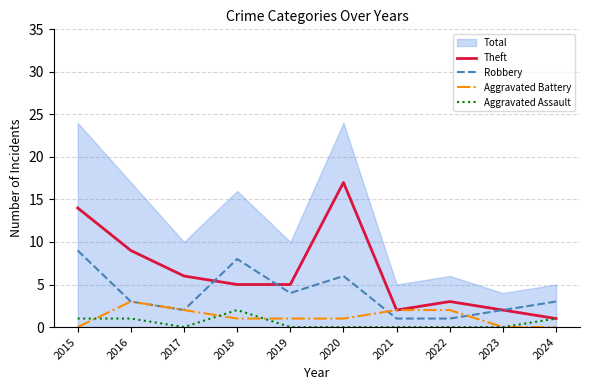

Which category has the lowest value in the Robbery series?

2021